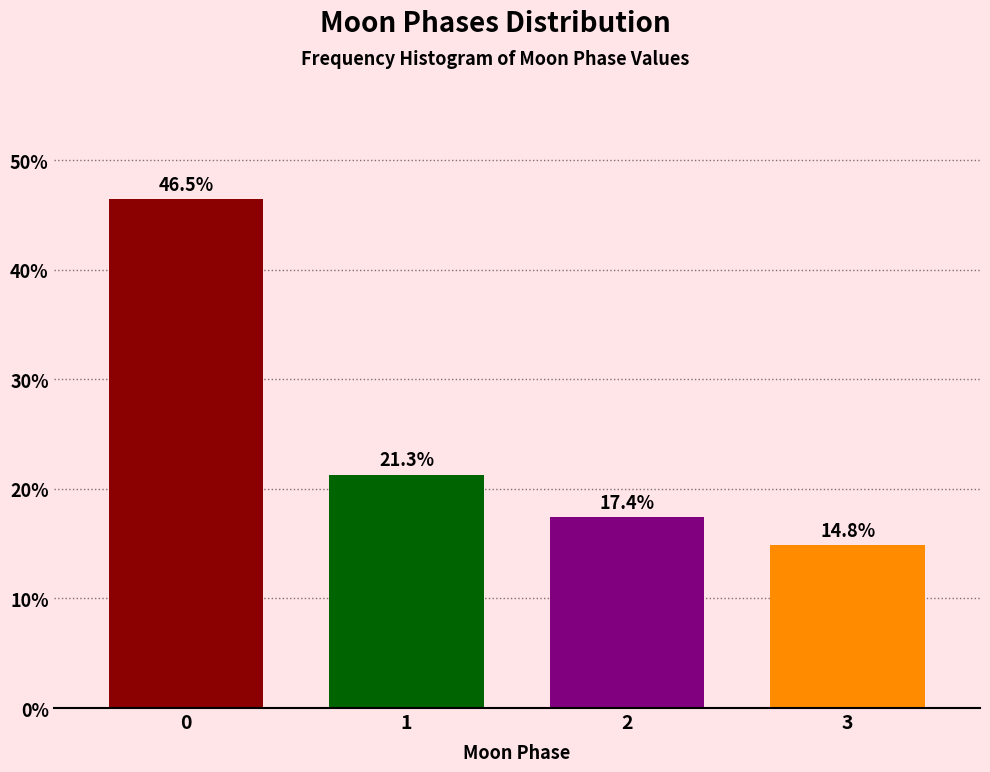

Reading right to left, what are all the values shown in this chart?

3=14.8	2=17.4	1=21.3	0=46.5